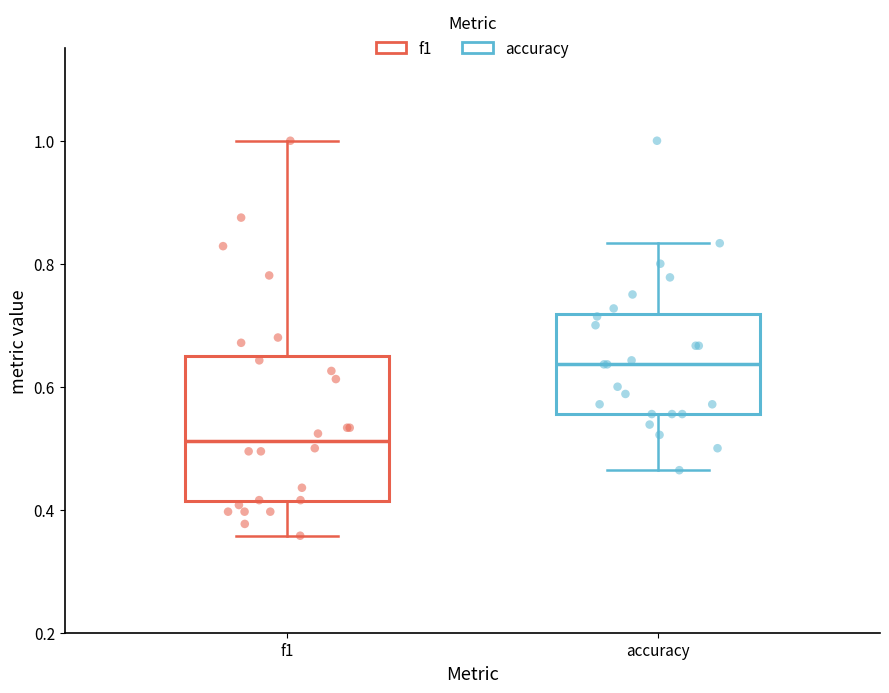

Reading left to right, transcribe this box plot: for each box, give where its median line is, the range the box spans, and where its two whiskers end, as read against the y-axis. The values are not printed on the chart, so give them approximately, as read against the axis.

f1: median 0.52, box 0.42 to 0.66, whiskers 0.36 to 1.00
accuracy: median 0.64, box 0.56 to 0.72, whiskers 0.46 to 0.84